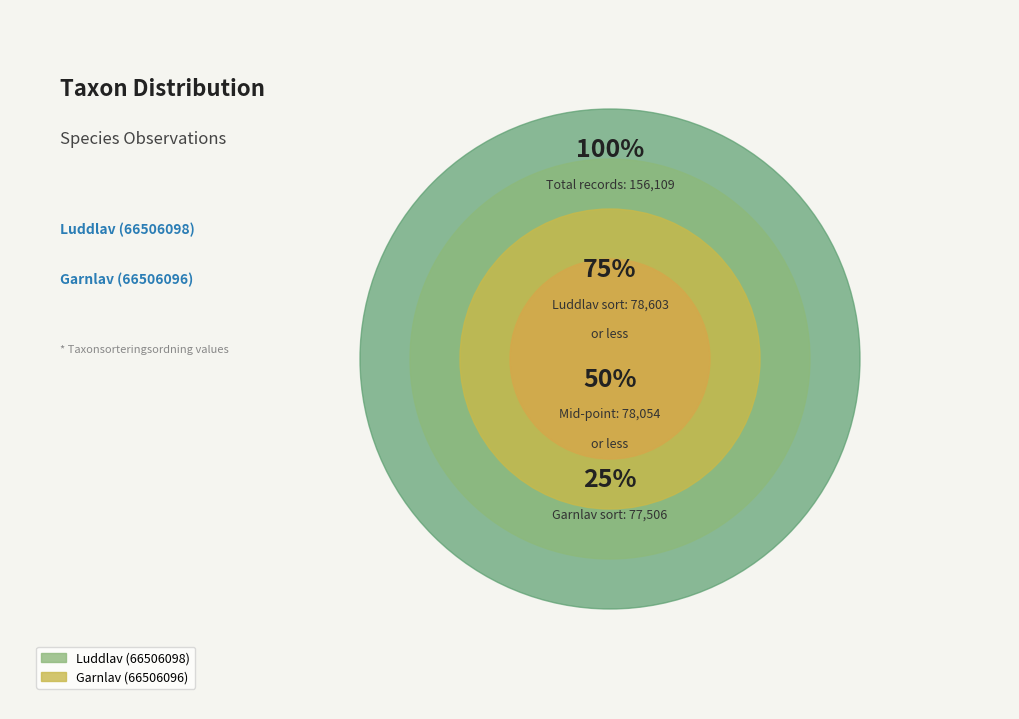

What is the change in value from Luddlav (66506098) to Garnlav (66506096)?

-1097